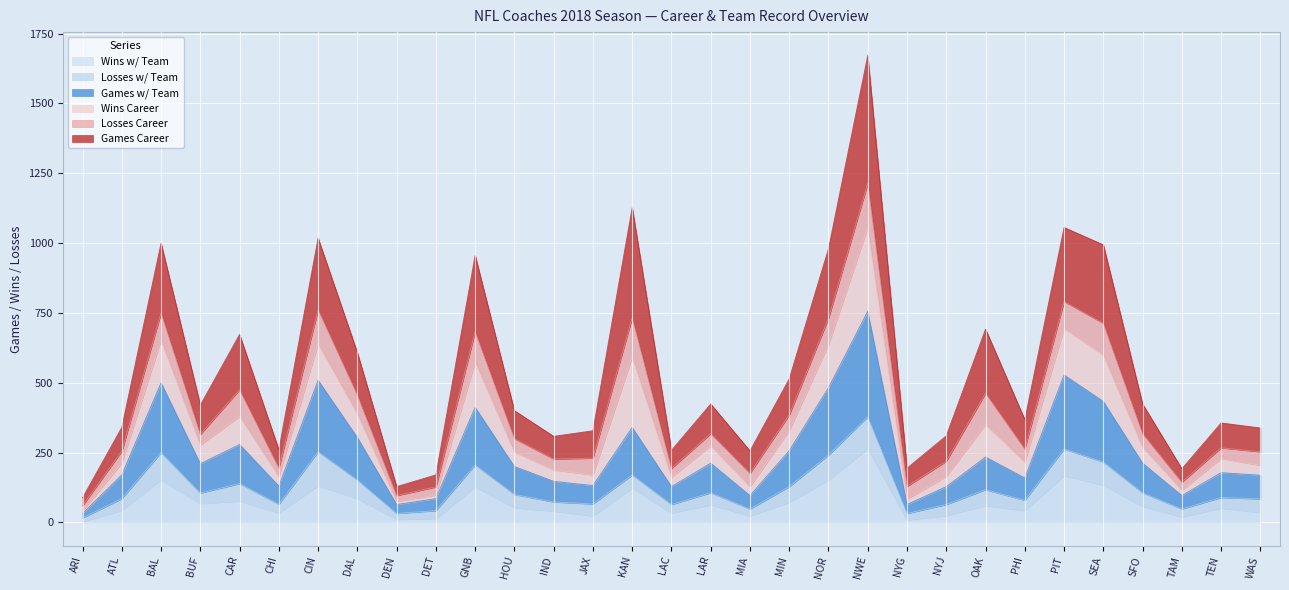

Which series has the widest spread of values?

Games Career